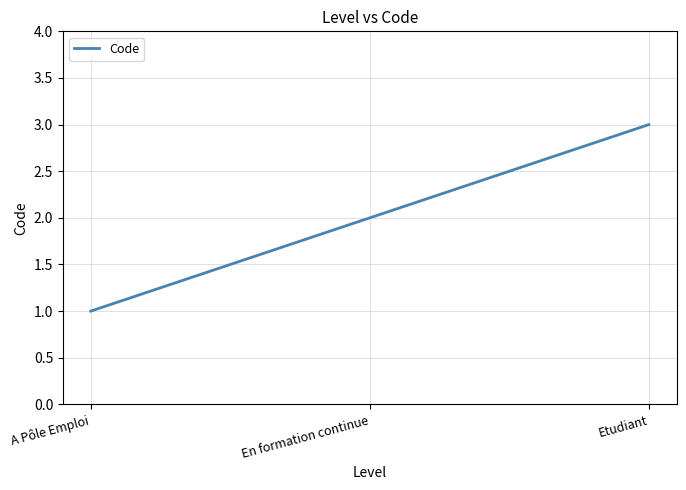

Is this an area chart (filled region under the line)?

No